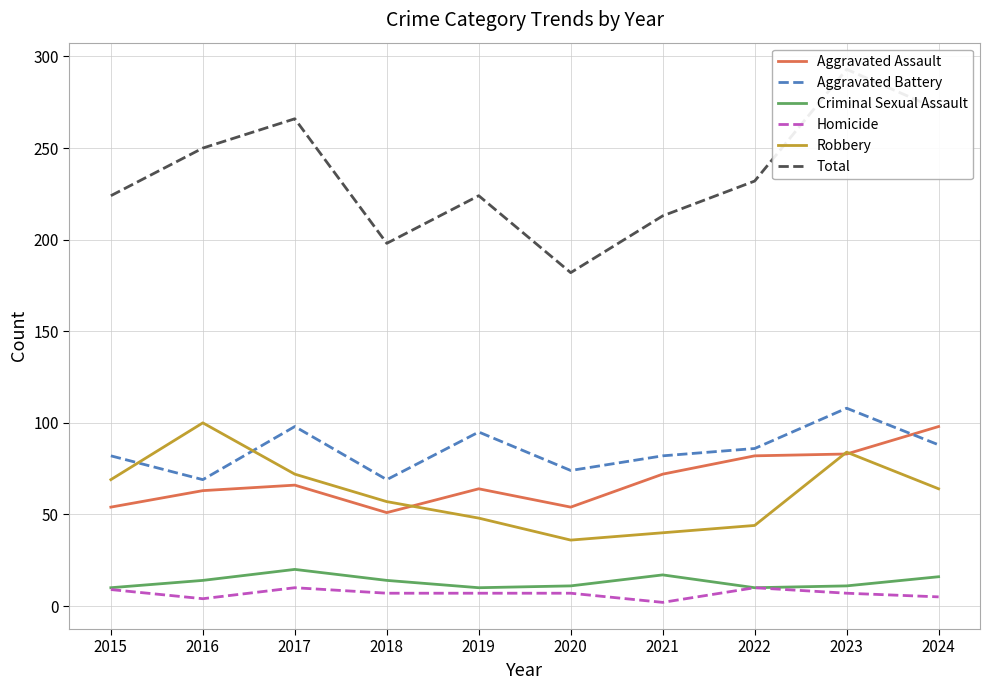

Rank the series at 2015 from lowest to highest value.

Homicide, Criminal Sexual Assault, Aggravated Assault, Robbery, Aggravated Battery, Total